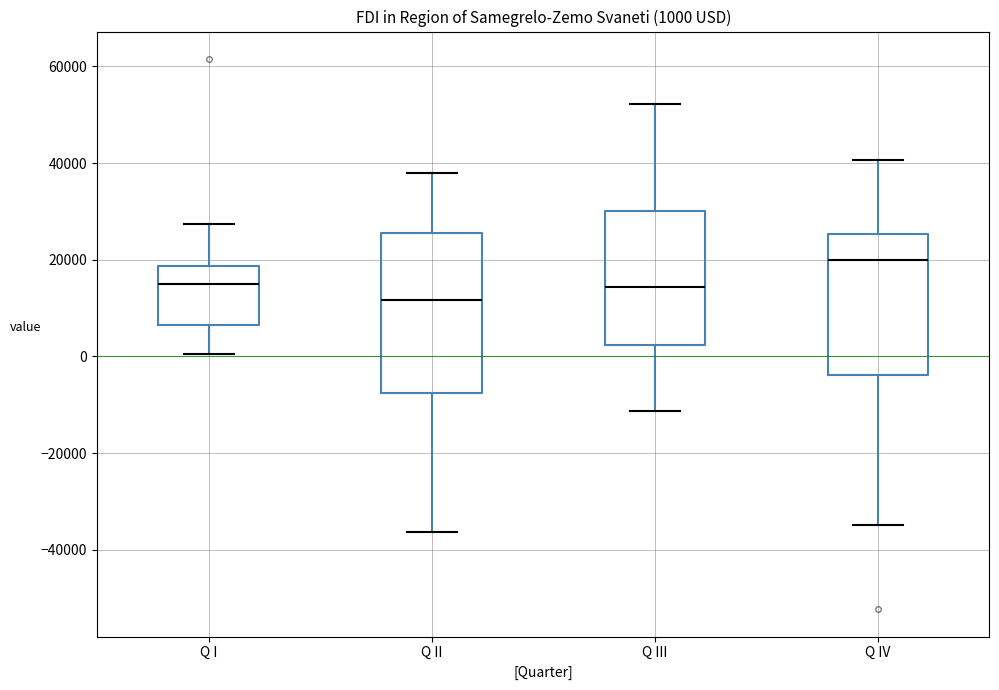

Which box's median line is the highest?

Q IV